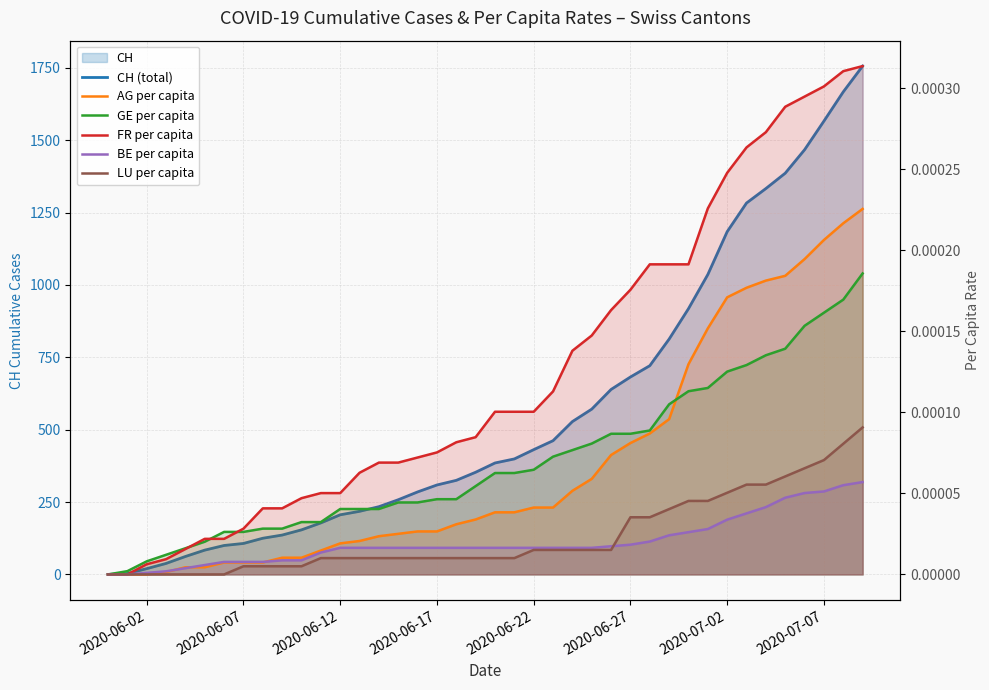

True or false: AG per capita has more than 1 interior local peaks.

False